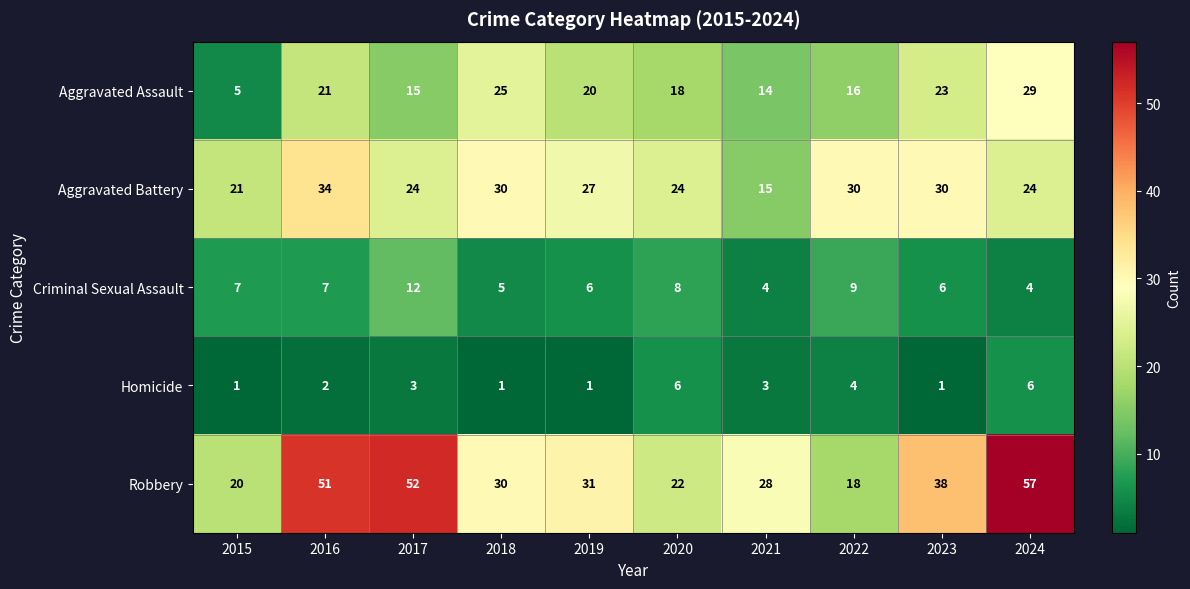

The Aggravated Assault series shows 38 at 2016. True or false?

False